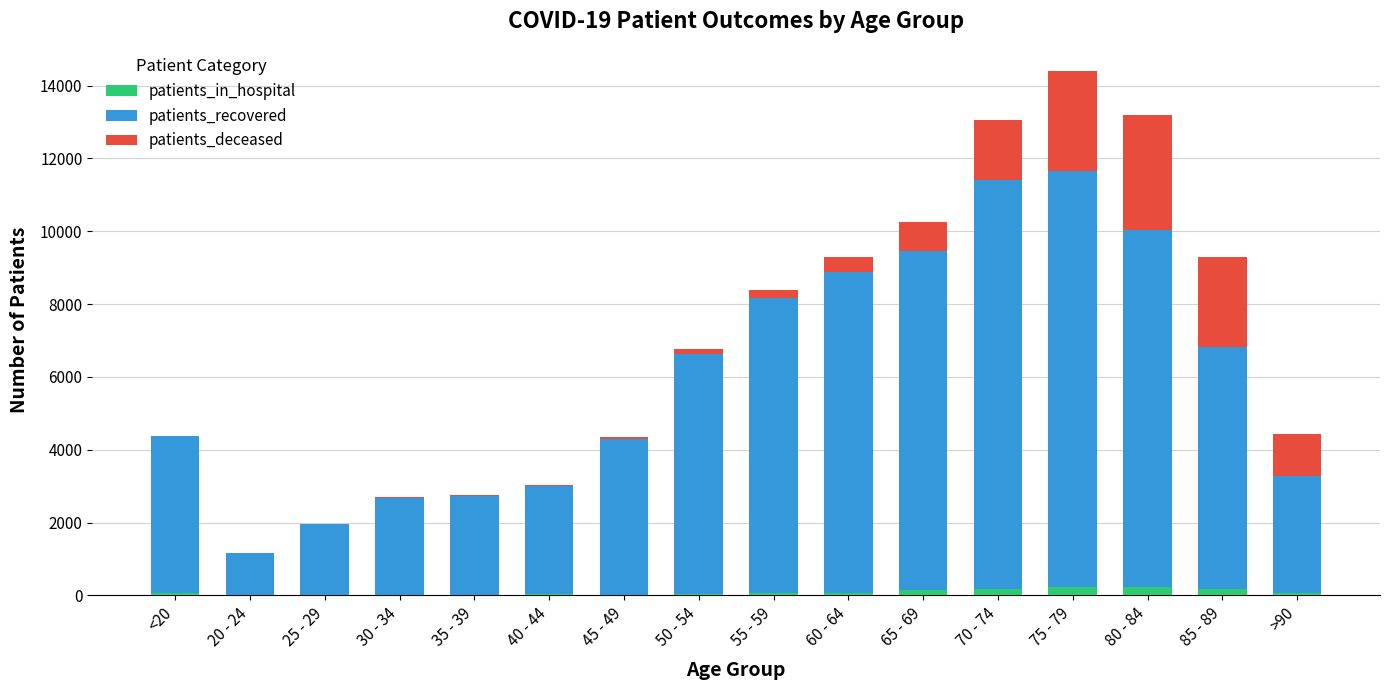

At which category is the sum across all series the highest?

75 - 79